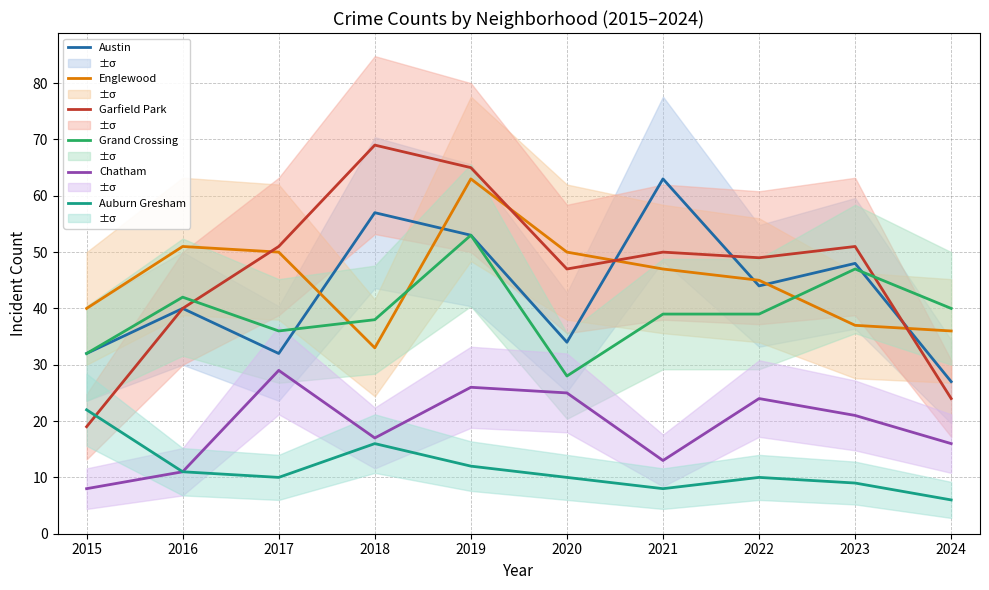

What is the sum of all Austin values?

430